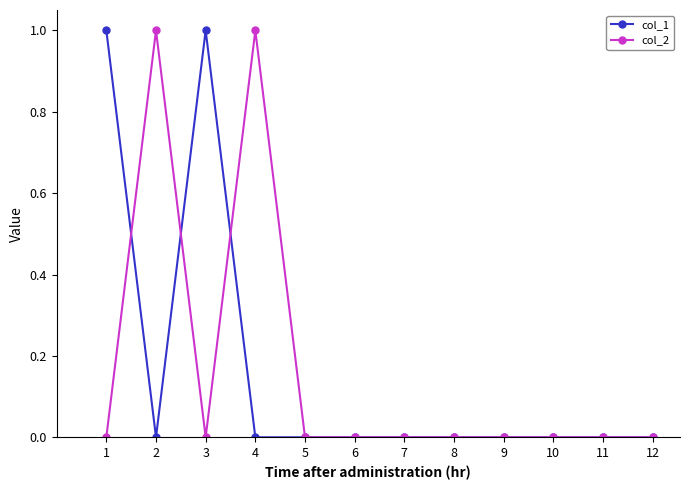

Where is the first local minimum for col_2?

3